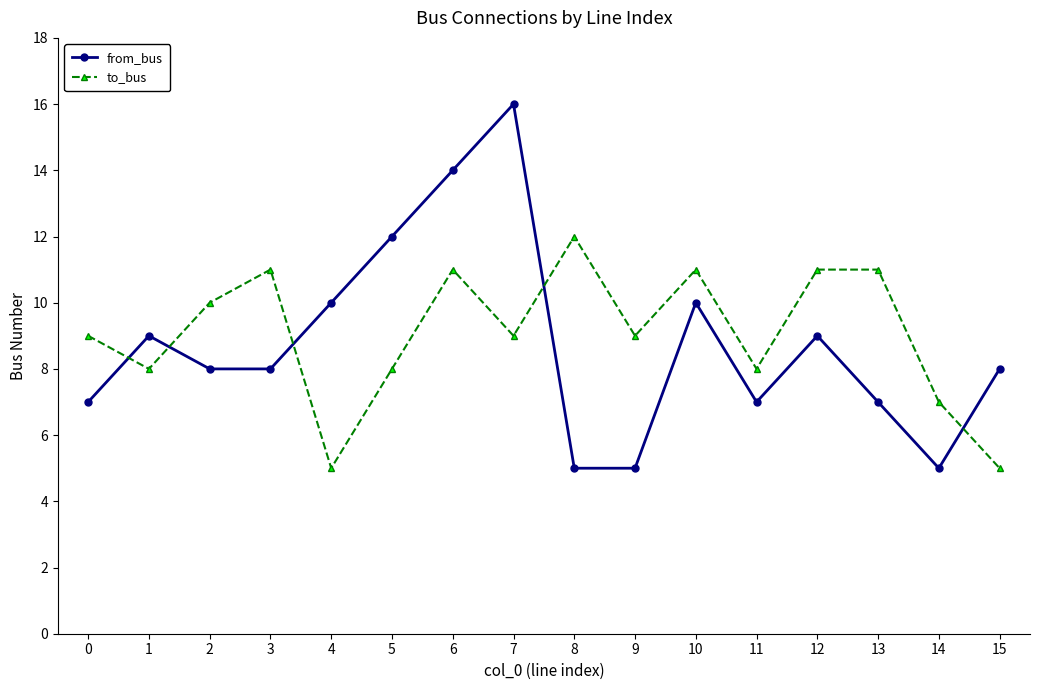

What is the spread (max minus min) of values at 11?

1